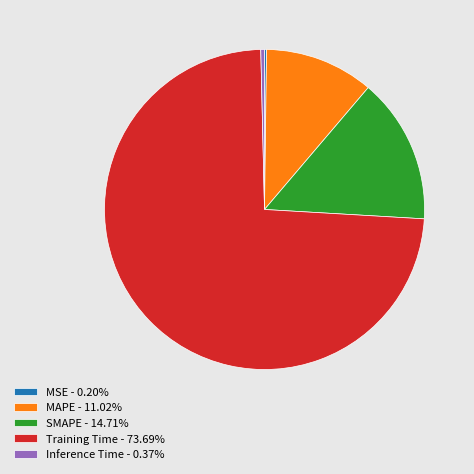

Is there any slice that represents more than half of the pie?

Yes